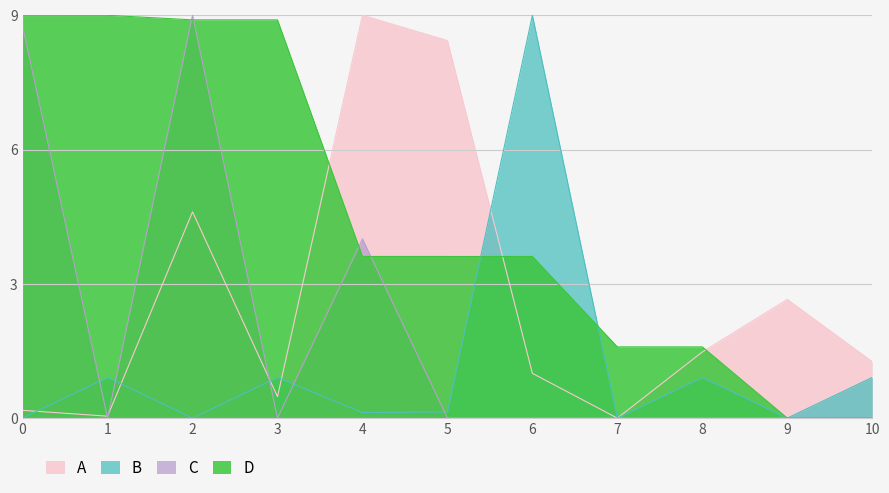

Which category has the lowest value across all series?

7